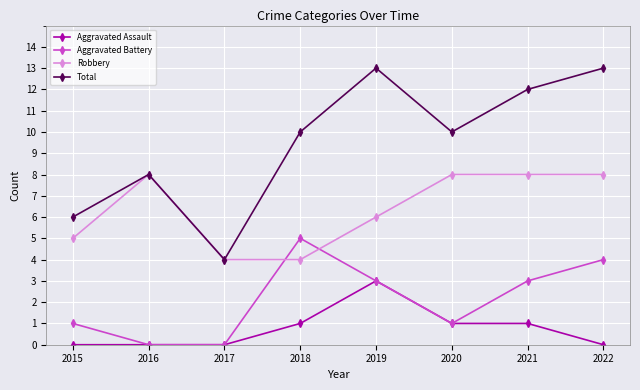

How many categories are shown in the chart?

8